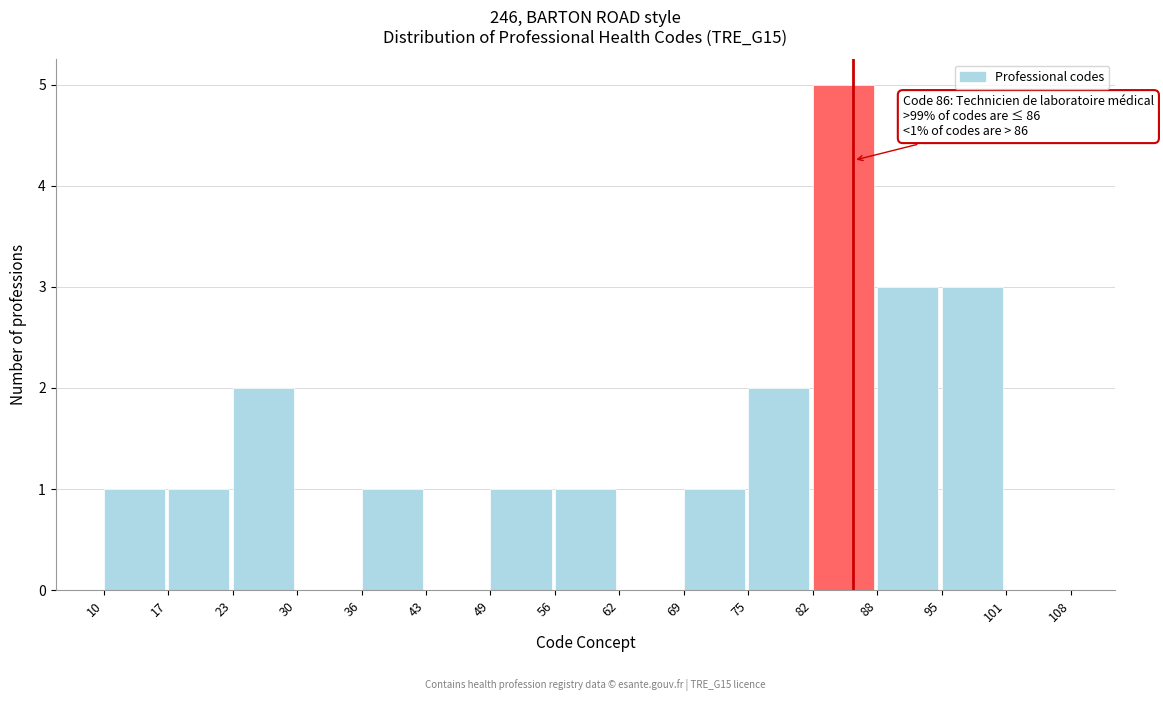

Which range on the x-axis has the tallest bar?

82 to 88